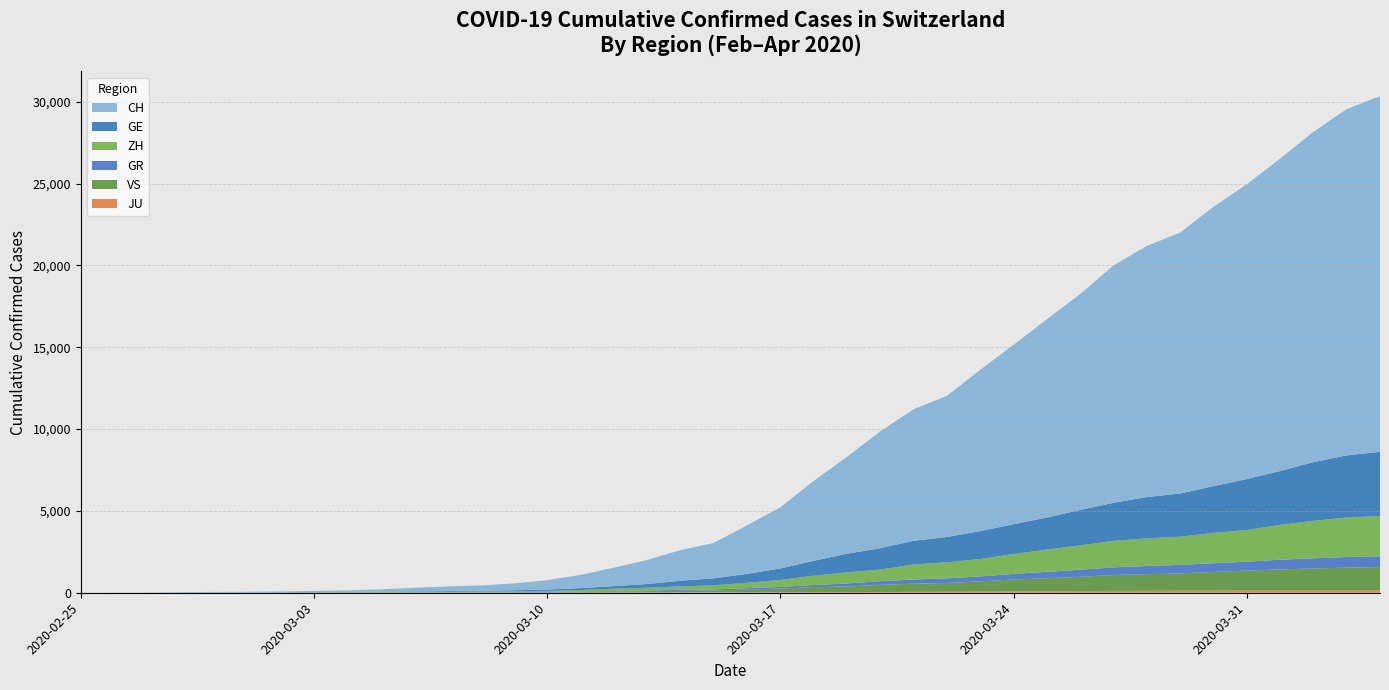

Reading left to right, what are all the values shown in this chart?

JU: 2020-02-25=0	2020-02-26=0	2020-02-27=1	2020-02-28=1	2020-02-29=1	2020-03-01=1	2020-03-02=1	2020-03-03=2	2020-03-04=2	2020-03-05=4	2020-03-06=4	2020-03-07=5	2020-03-08=5	2020-03-09=7	2020-03-10=7	2020-03-11=7	2020-03-12=12	2020-03-13=17	2020-03-14=18	2020-03-15=19	2020-03-16=25	2020-03-17=29	2020-03-18=32	2020-03-19=36	2020-03-20=44	2020-03-21=54	2020-03-22=61	2020-03-23=69	2020-03-24=82	2020-03-25=92	2020-03-26=100	2020-03-27=114	2020-03-28=119	2020-03-29=127	2020-03-30=128	2020-03-31=140	2020-04-01=145	2020-04-02=149	2020-04-03=149	2020-04-04=154
VS: 2020-02-25=0	2020-02-26=0	2020-02-27=0	2020-02-28=1	2020-02-29=1	2020-03-01=2	2020-03-02=3	2020-03-03=3	2020-03-04=4	2020-03-05=5	2020-03-06=6	2020-03-07=7	2020-03-08=12	2020-03-09=17	2020-03-10=22	2020-03-11=30	2020-03-12=53	2020-03-13=76	2020-03-14=98	2020-03-15=115	2020-03-16=172	2020-03-17=225	2020-03-18=312	2020-03-19=349	2020-03-20=436	2020-03-21=498	2020-03-22=535	2020-03-23=628	2020-03-24=728	2020-03-25=793	2020-03-26=874	2020-03-27=968	2020-03-28=1017	2020-03-29=1055	2020-03-30=1144	2020-03-31=1211	2020-04-01=1282	2020-04-02=1334	2020-04-03=1385	2020-04-04=1418
GR: 2020-02-25=0	2020-02-26=2	2020-02-27=2	2020-02-28=6	2020-02-29=6	2020-03-01=6	2020-03-02=9	2020-03-03=9	2020-03-04=12	2020-03-05=14	2020-03-06=16	2020-03-07=17	2020-03-08=18	2020-03-09=18	2020-03-10=22	2020-03-11=31	2020-03-12=43	2020-03-13=53	2020-03-14=56	2020-03-15=71	2020-03-16=84	2020-03-17=101	2020-03-18=128	2020-03-19=182	2020-03-20=226	2020-03-21=258	2020-03-22=284	2020-03-23=300	2020-03-24=343	2020-03-25=393	2020-03-26=433	2020-03-27=474	2020-03-28=495	2020-03-29=519	2020-03-30=535	2020-03-31=547	2020-04-01=592	2020-04-02=622	2020-04-03=649	2020-04-04=657
ZH: 2020-02-25=0	2020-02-26=0	2020-02-27=2	2020-02-28=2	2020-02-29=6	2020-03-01=7	2020-03-02=10	2020-03-03=13	2020-03-04=15	2020-03-05=23	2020-03-06=29	2020-03-07=34	2020-03-08=40	2020-03-09=49	2020-03-10=62	2020-03-11=101	2020-03-12=140	2020-03-13=163	2020-03-14=218	2020-03-15=250	2020-03-16=326	2020-03-17=429	2020-03-18=568	2020-03-19=679	2020-03-20=711	2020-03-21=919	2020-03-22=978	2020-03-23=1067	2020-03-24=1213	2020-03-25=1357	2020-03-26=1489	2020-03-27=1616	2020-03-28=1690	2020-03-29=1722	2020-03-30=1848	2020-03-31=1936	2020-04-01=2125	2020-04-02=2289	2020-04-03=2417	2020-04-04=2450
GE: 2020-02-25=0	2020-02-26=1	2020-02-27=1	2020-02-28=4	2020-02-29=8	2020-03-01=9	2020-03-02=10	2020-03-03=13	2020-03-04=15	2020-03-05=20	2020-03-06=29	2020-03-07=42	2020-03-08=44	2020-03-09=59	2020-03-10=79	2020-03-11=112	2020-03-12=153	2020-03-13=224	2020-03-14=343	2020-03-15=425	2020-03-16=549	2020-03-17=701	2020-03-18=911	2020-03-19=1139	2020-03-20=1307	2020-03-21=1445	2020-03-22=1549	2020-03-23=1703	2020-03-24=1820	2020-03-25=1960	2020-03-26=2161	2020-03-27=2322	2020-03-28=2527	2020-03-29=2638	2020-03-30=2855	2020-03-31=3109	2020-04-01=3289	2020-04-02=3582	2020-04-03=3793	2020-04-04=3928
CH: 2020-02-25=0	2020-02-26=4	2020-02-27=8	2020-02-28=19	2020-02-29=29	2020-03-01=35	2020-03-02=49	2020-03-03=68	2020-03-04=96	2020-03-05=143	2020-03-06=218	2020-03-07=279	2020-03-08=327	2020-03-09=420	2020-03-10=574	2020-03-11=809	2020-03-12=1130	2020-03-13=1467	2020-03-14=1872	2020-03-15=2165	2020-03-16=2965	2020-03-17=3734	2020-03-18=4877	2020-03-19=5917	2020-03-20=7138	2020-03-21=8035	2020-03-22=8618	2020-03-23=9854	2020-03-24=10961	2020-03-25=12108	2020-03-26=13188	2020-03-27=14501	2020-03-28=15334	2020-03-29=15941	2020-03-30=17065	2020-03-31=18010	2020-04-01=19082	2020-04-02=20180	2020-04-03=21154	2020-04-04=21728